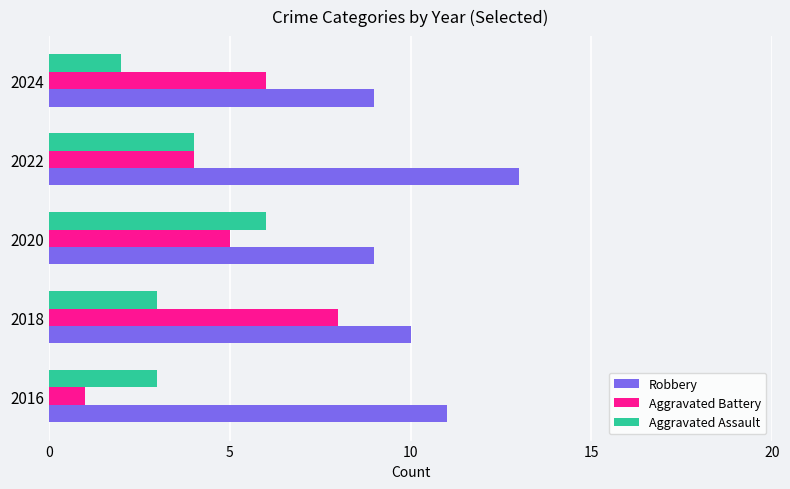

Which series has the largest total across all categories?

Robbery